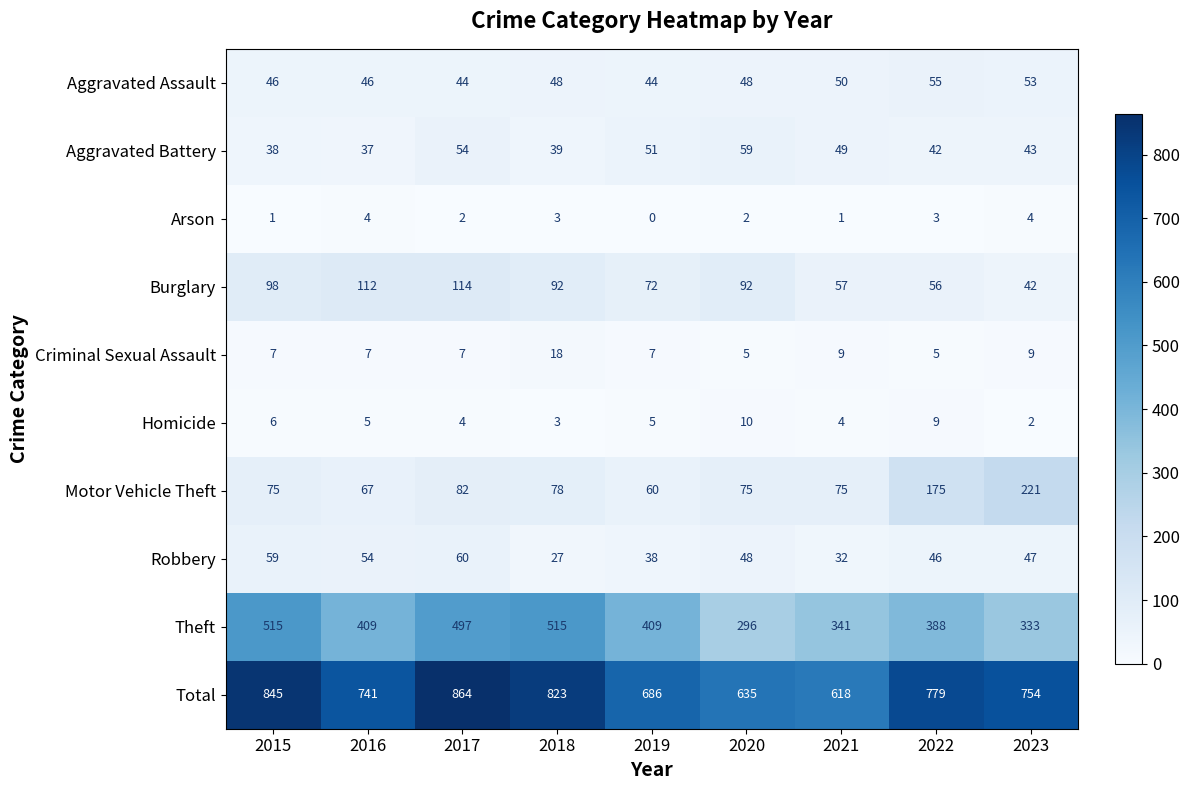

At how many categories does at least one series exceed 488?

9